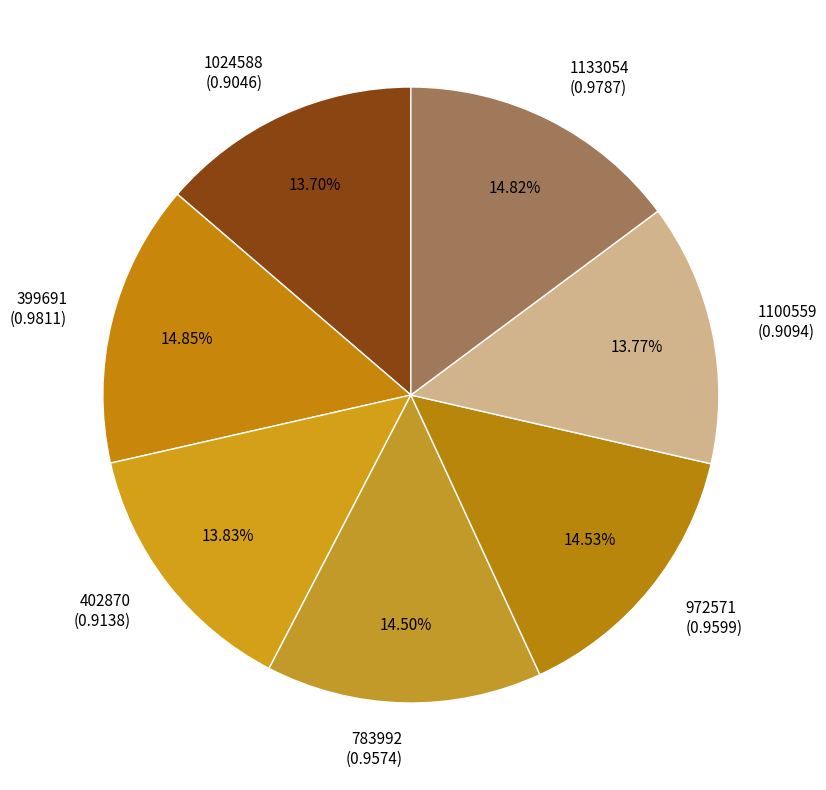

Count the number of slices in the pie.

7